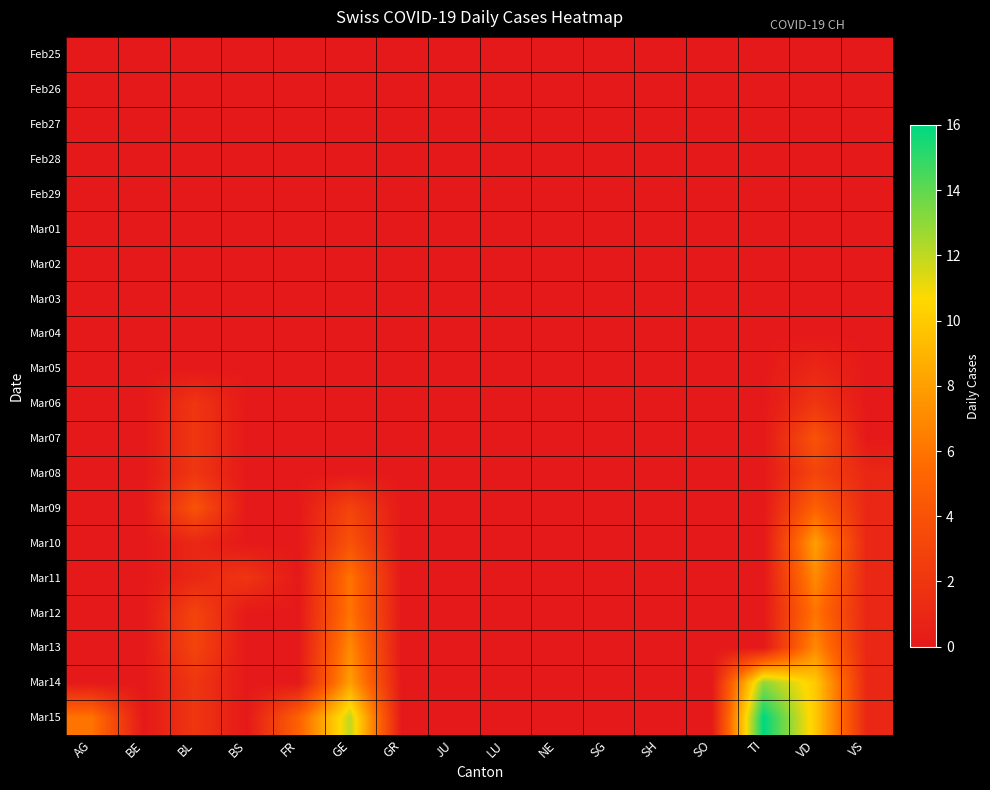

What is the total value across all series at VS?

8